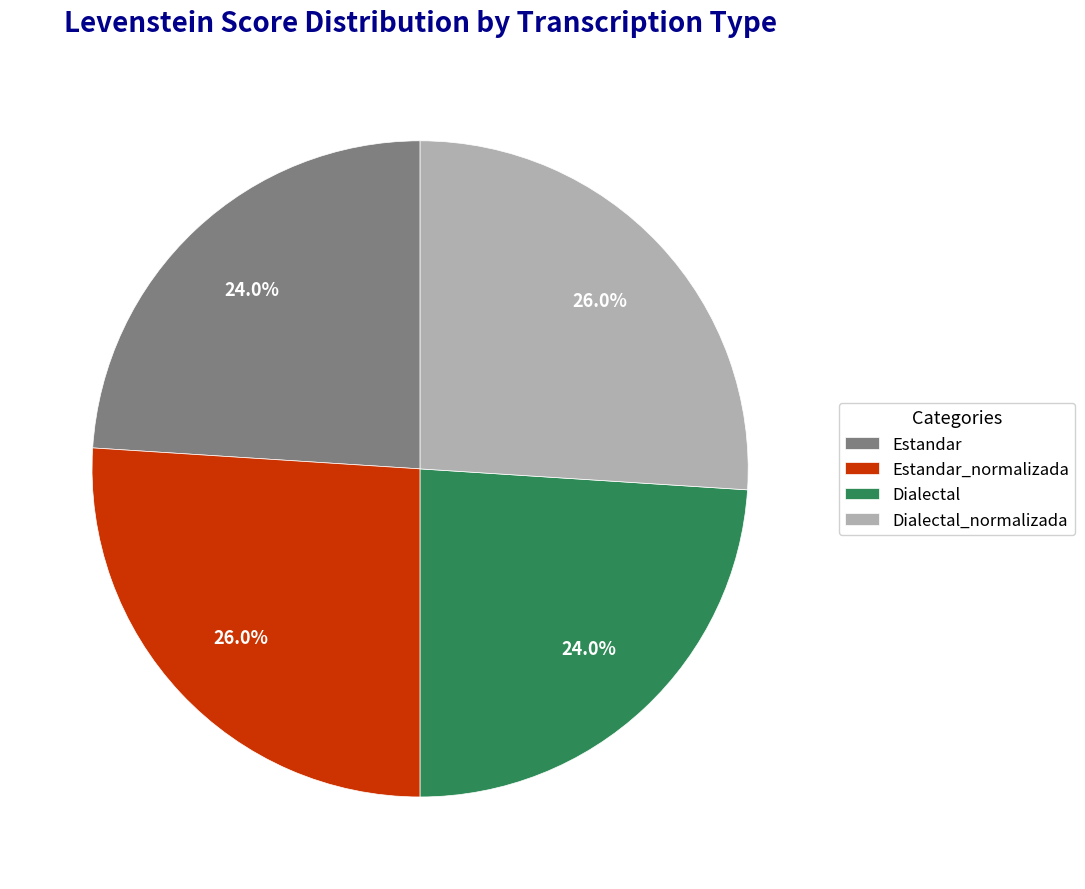

What percentage is the Estandar slice, to the nearest percent?

24%